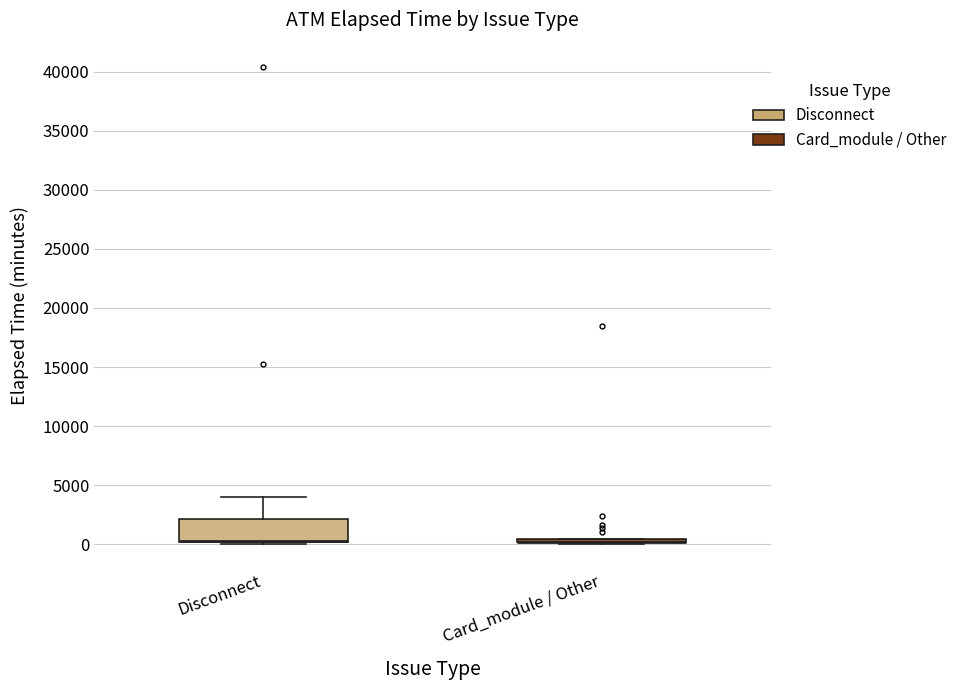

Comparing the boxes themselves (not the whiskers), which one is the tallest?

Disconnect